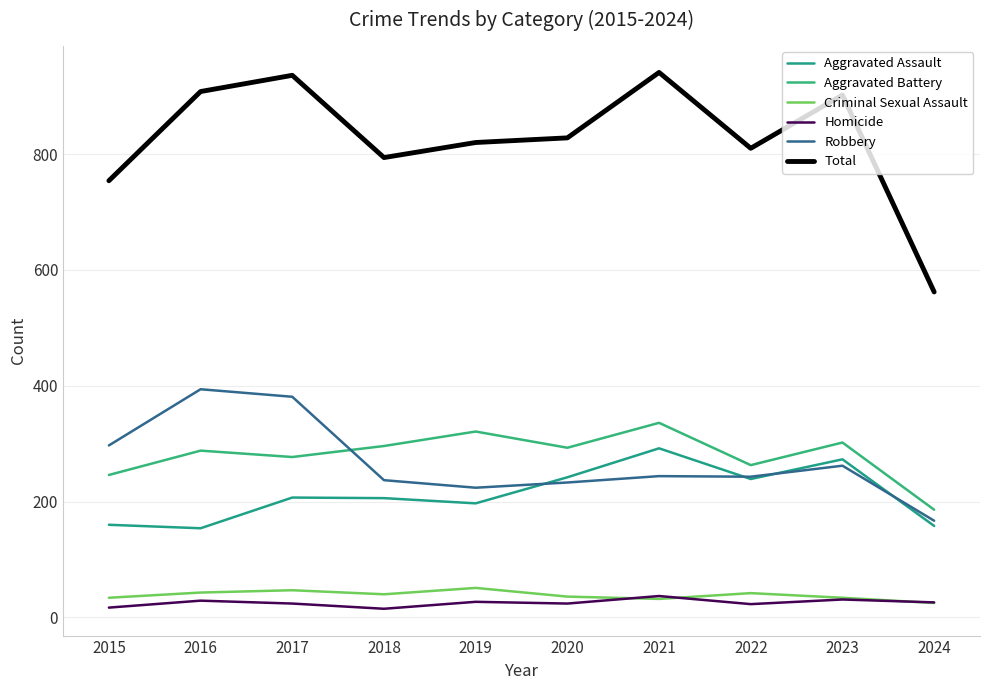

How many interior local peaks does the Criminal Sexual Assault series have?

3